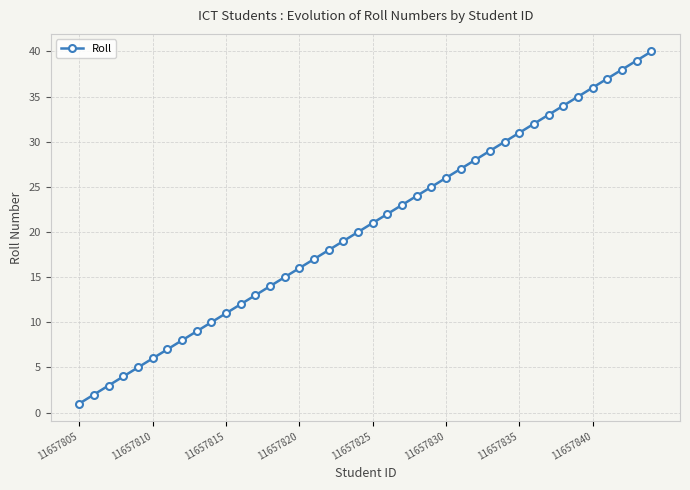

What is the difference between the maximum and minimum values?

39